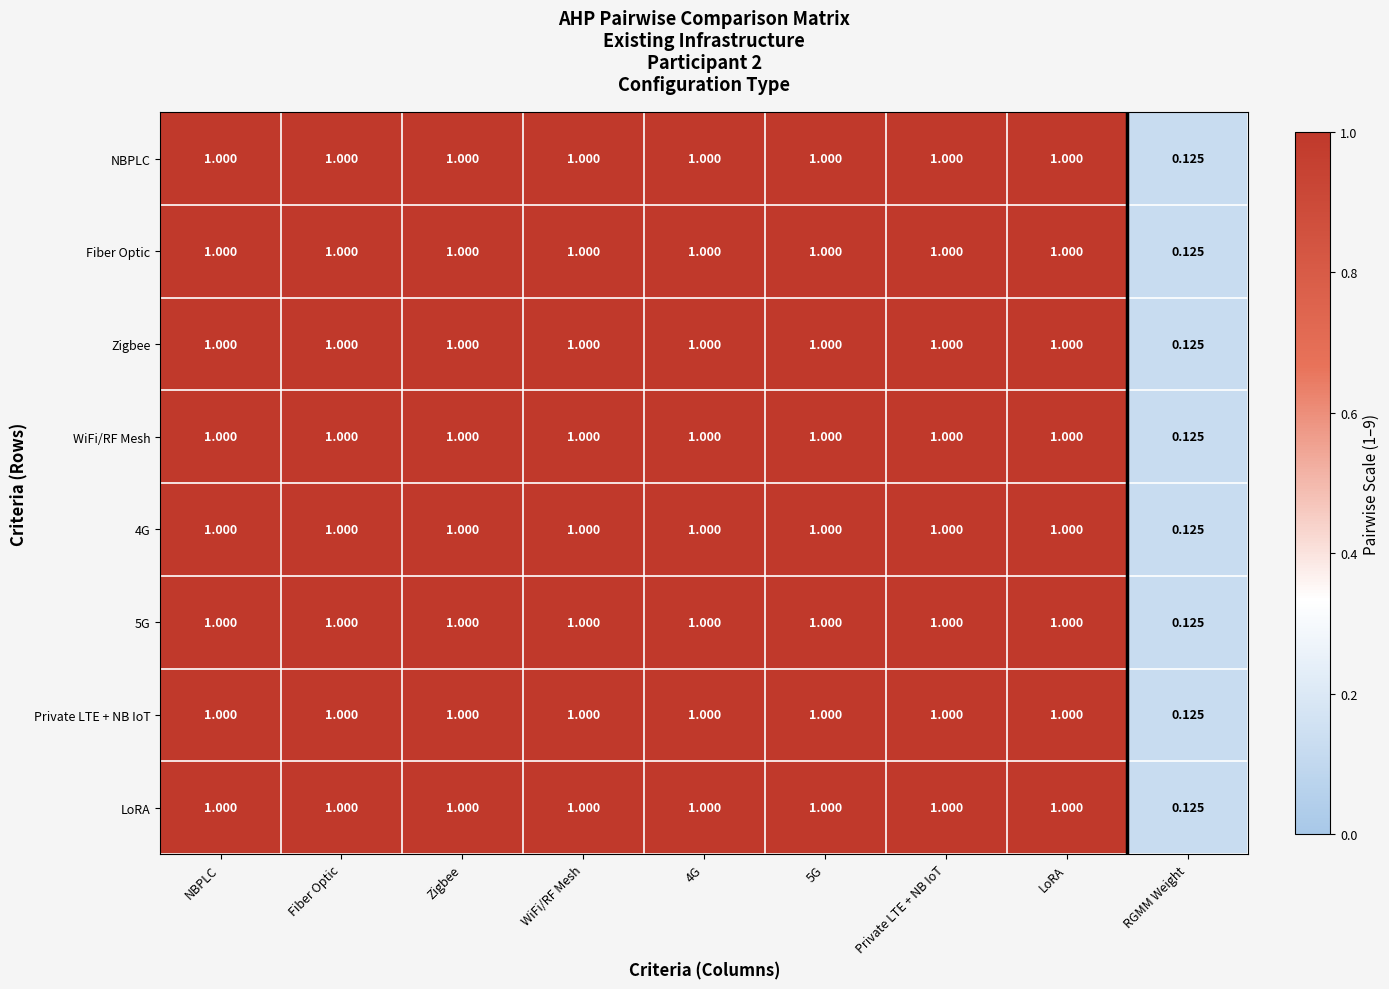

At which label does Fiber Optic reach its minimum?

RGMM Weight